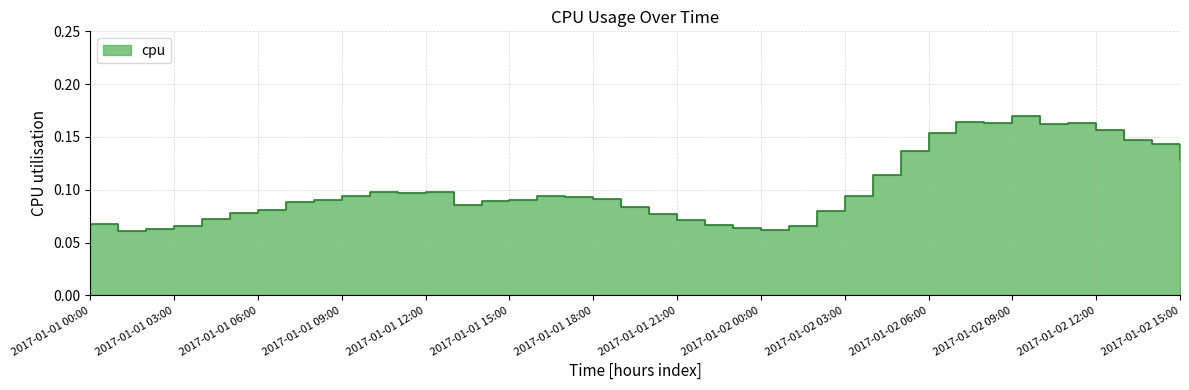

What is the label of the 40th point from the right?

2017-01-01 00:00